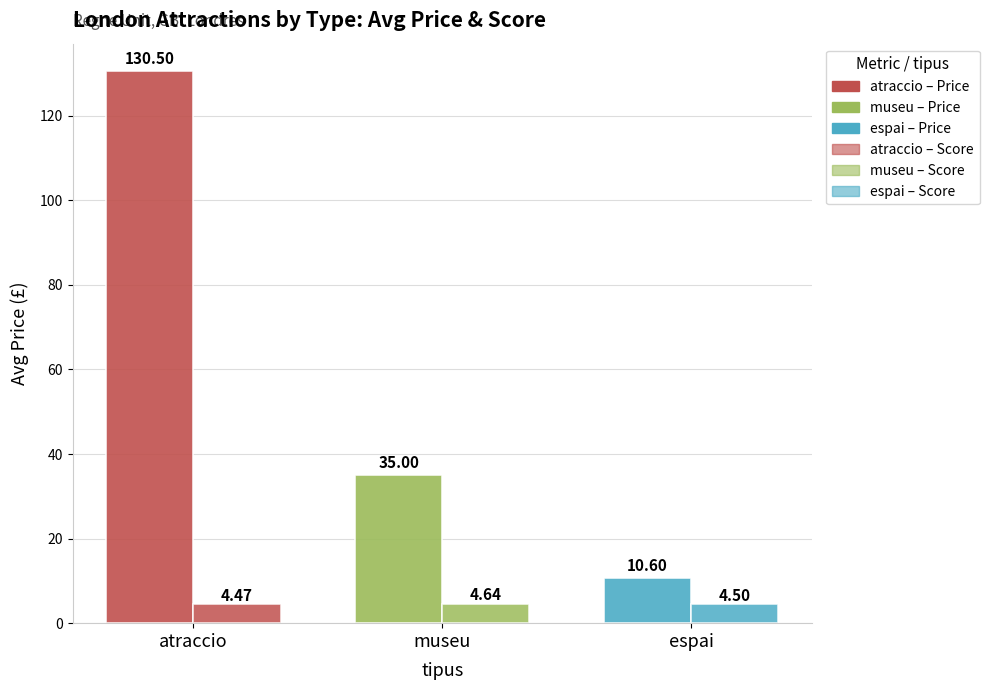

What position from the right is atraccio?

3